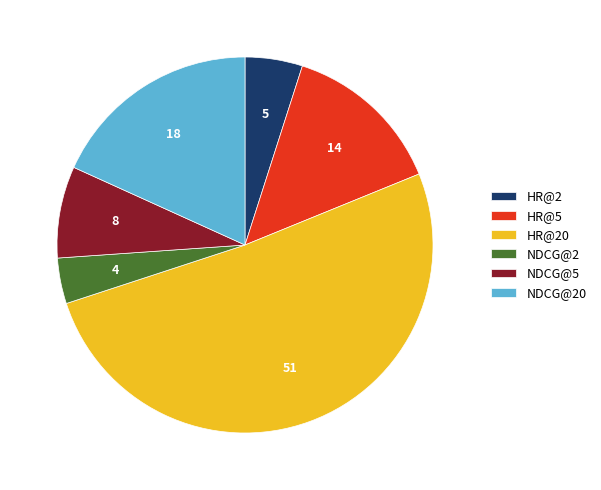

Which slice is the smallest?

NDCG@2